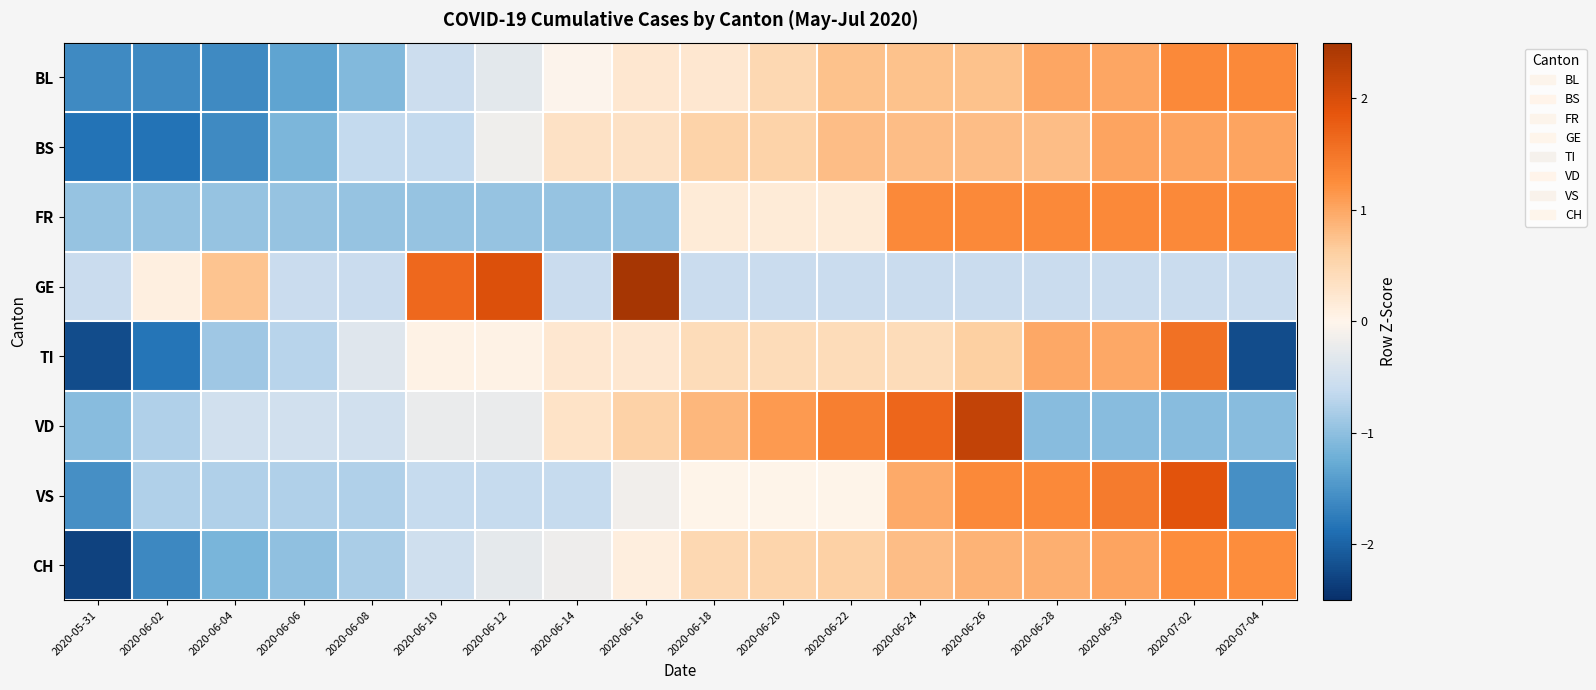

Which series has the widest spread of values?

TI